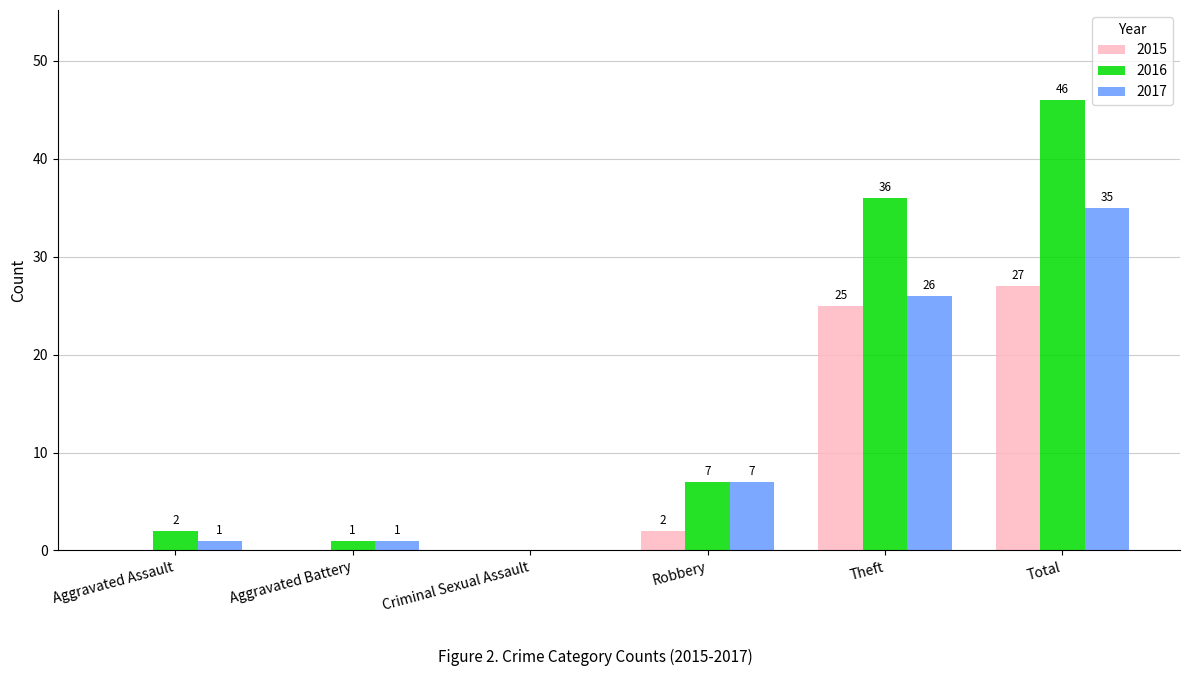

Where is 2015 nearest to the value 13?

Robbery